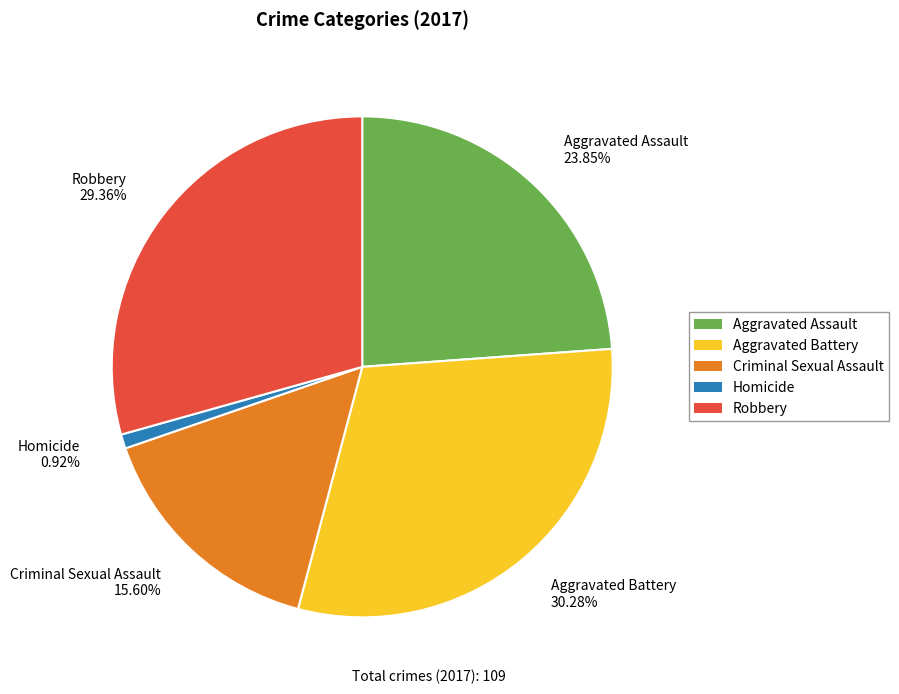

Is it true that Aggravated Battery is 30% of the pie?

True